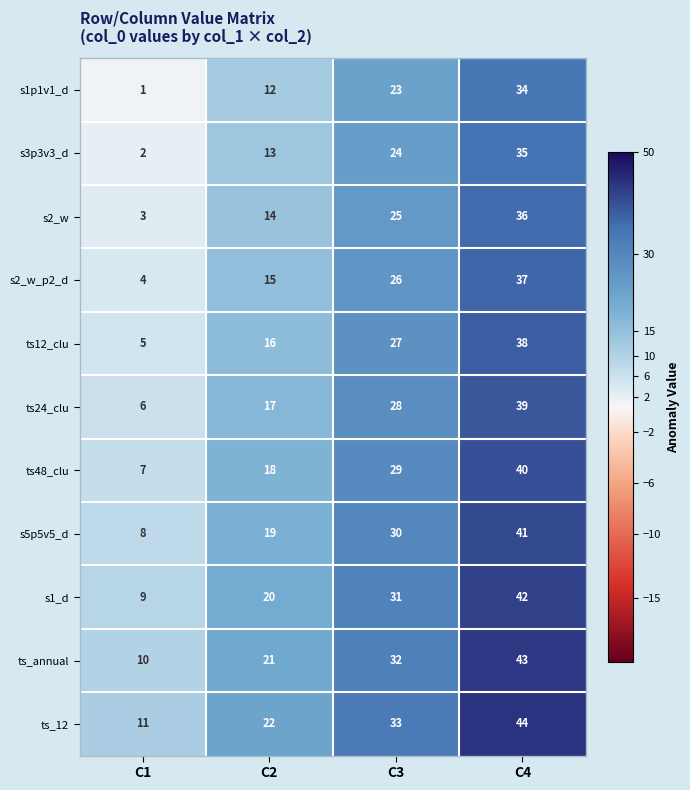

What is the difference between the highest and lowest values at C1?

10